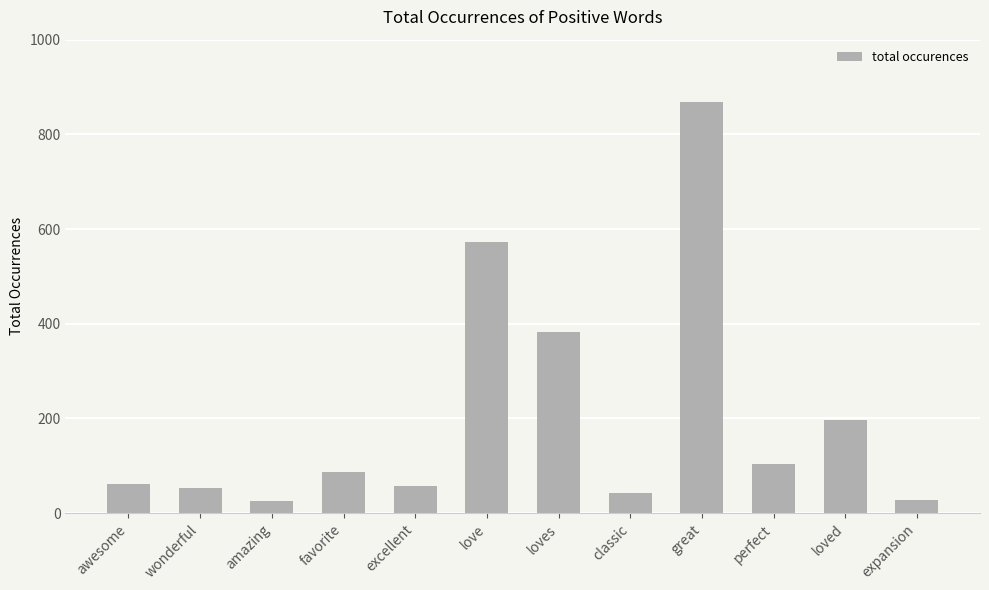

Where is the data nearest to the value 447?

loves